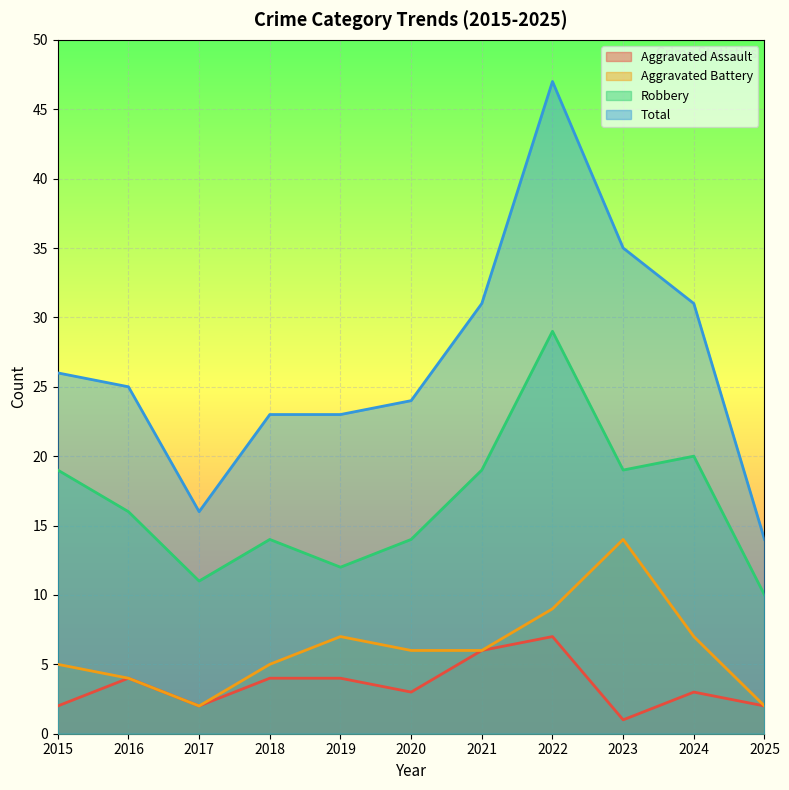

True or false: Robbery has more than 2 interior local peaks.

True